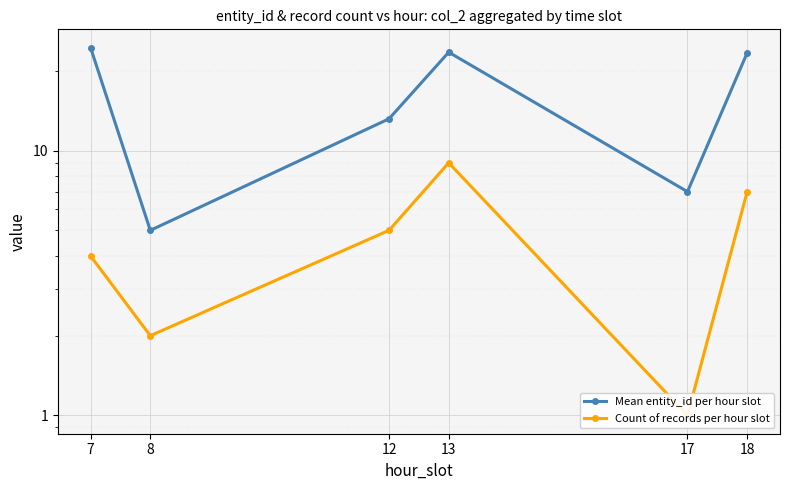

How many data points does each series have?

6